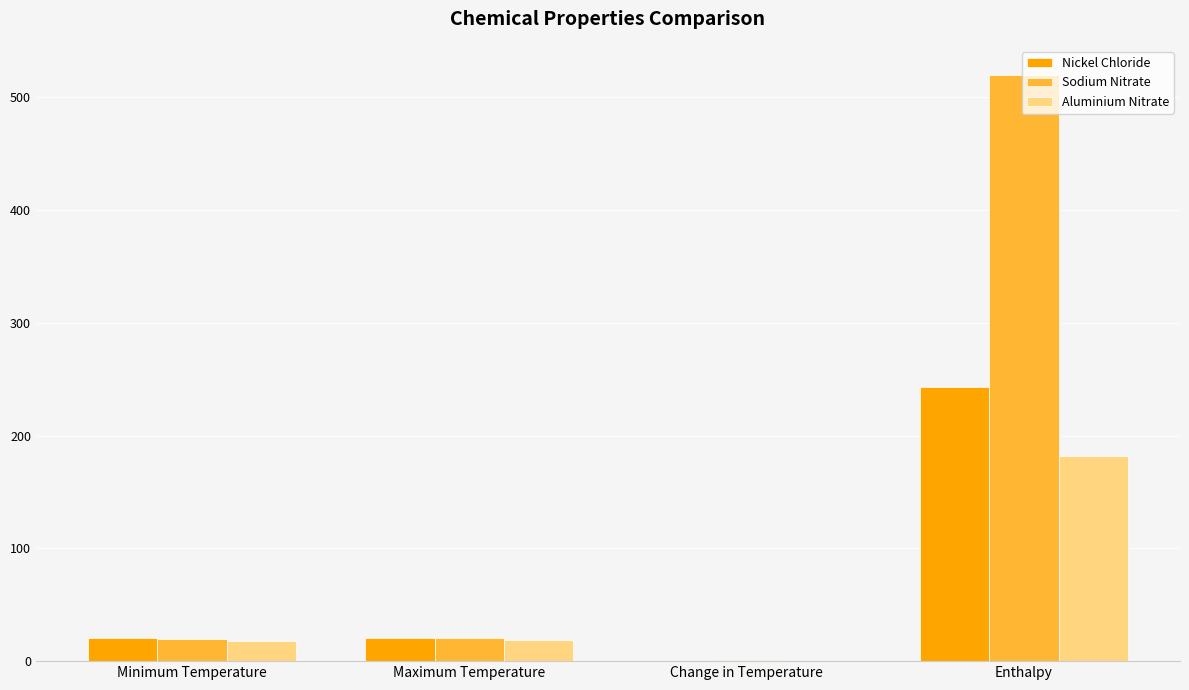

What is the total value across all series at Change in Temperature?

1.5